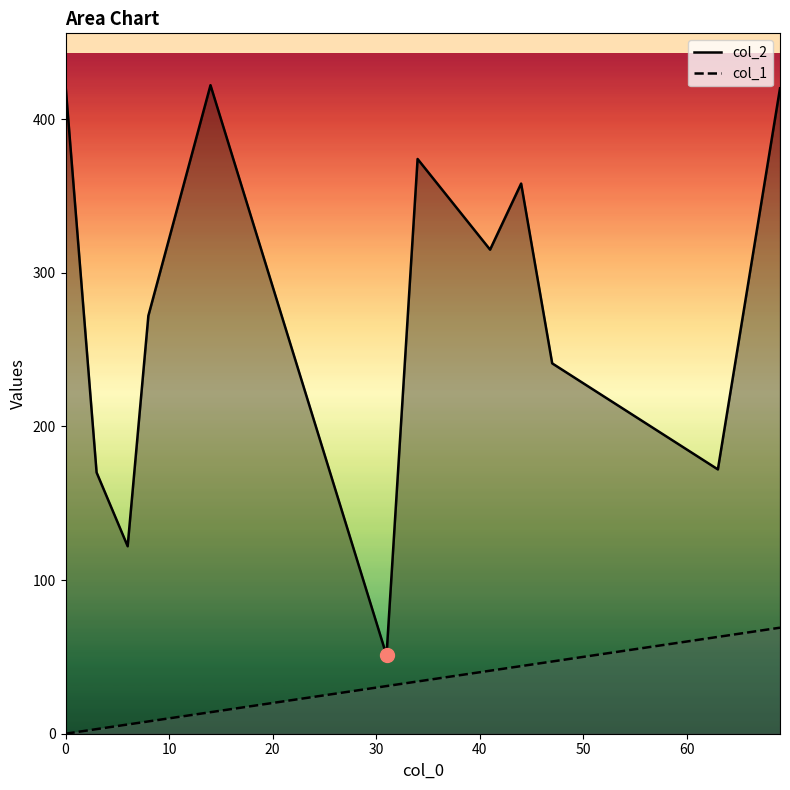

Rank the series by their maximum value, from lowest to highest.

col_1, col_2